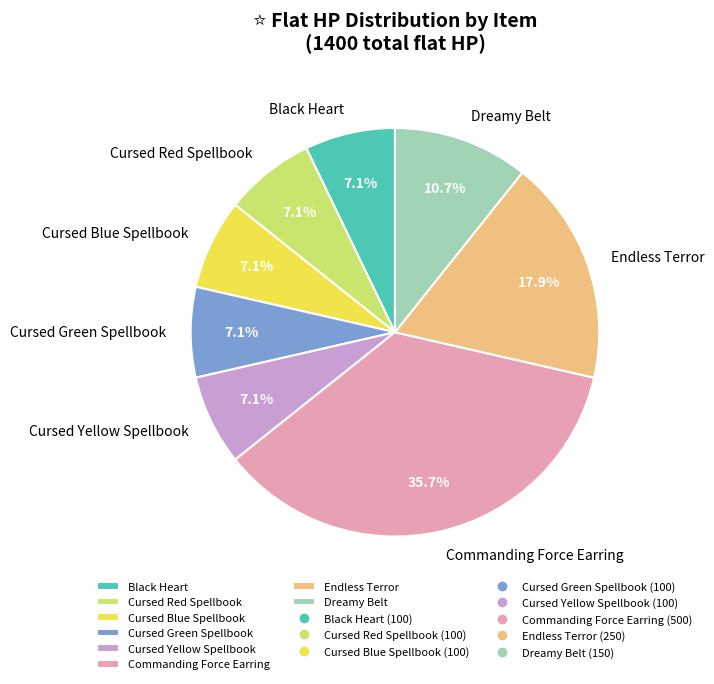

What is the largest slice in the pie chart?

Commanding Force Earring